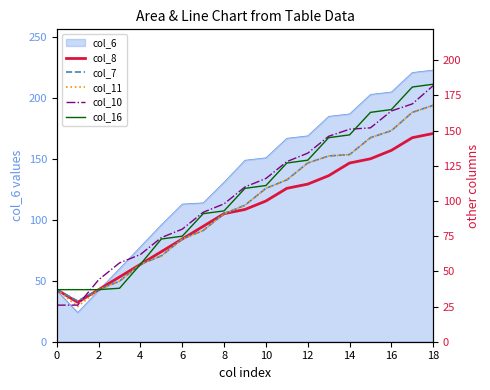

Does the chart have visible grid lines?

No